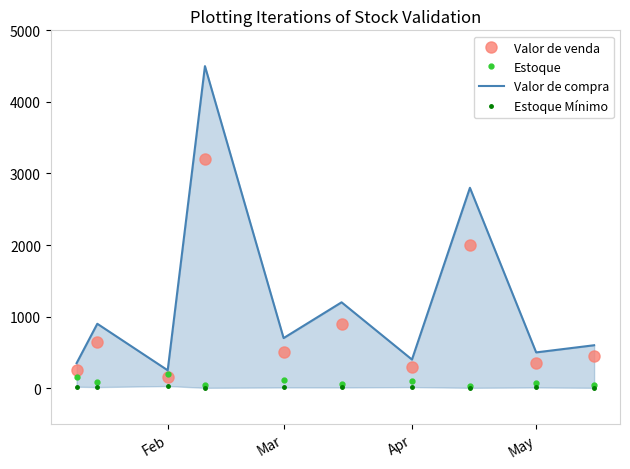

At how many categories does at least one series exceed 2180?

2